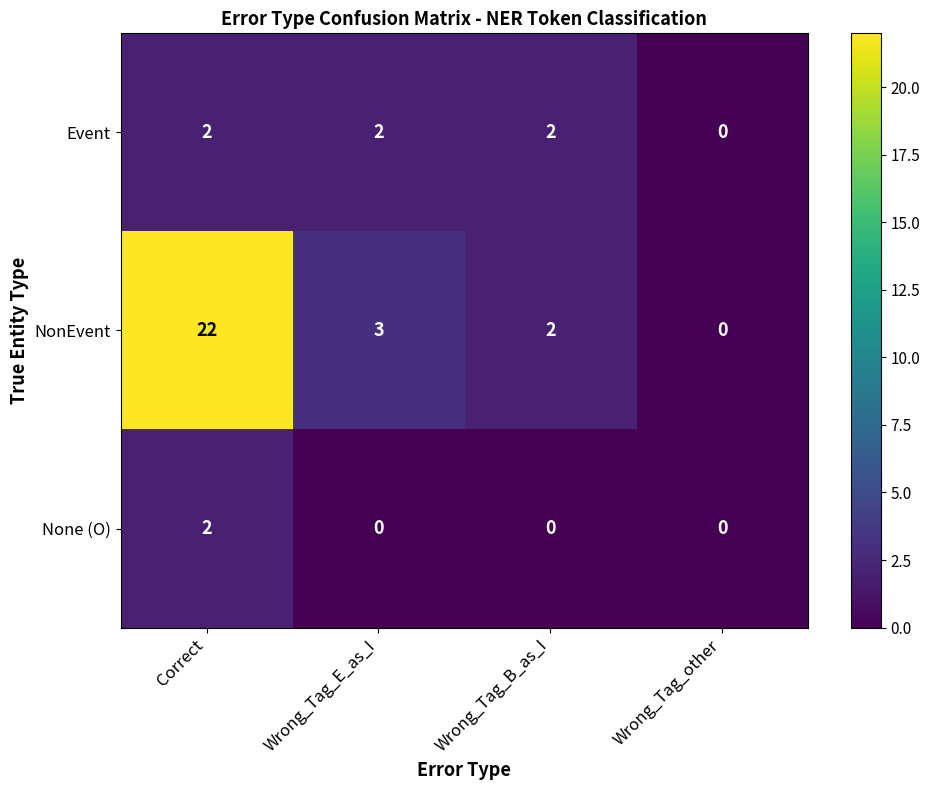

Rank the series at Wrong_Tag_E_as_I from highest to lowest value.

NonEvent, Event, None (O)